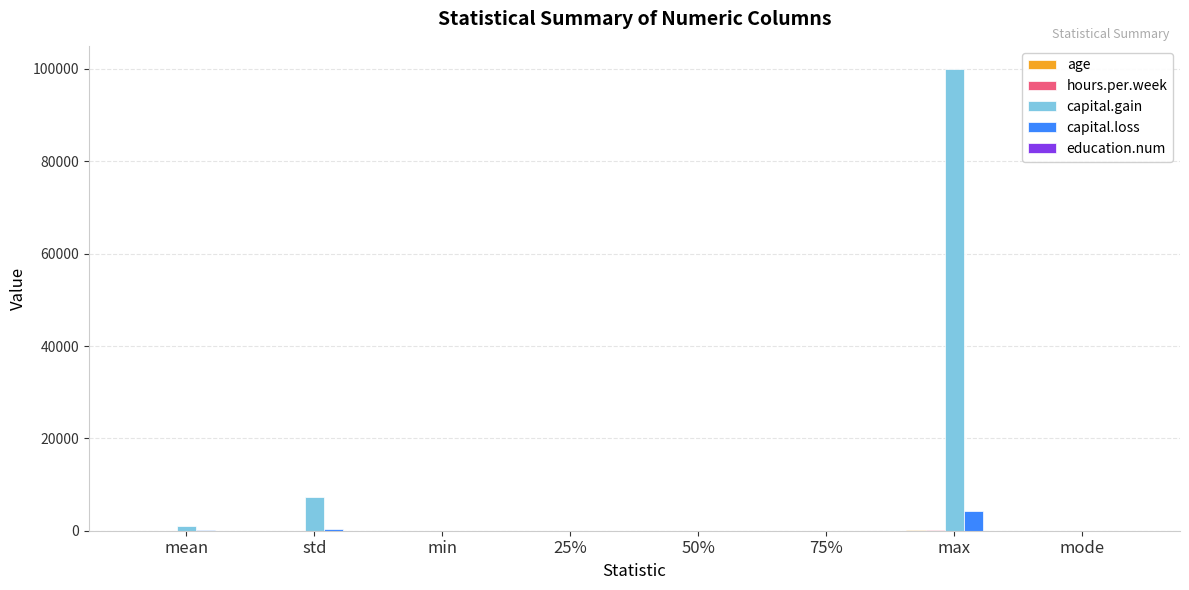

At which category does the chart reach its peak across all series?

max